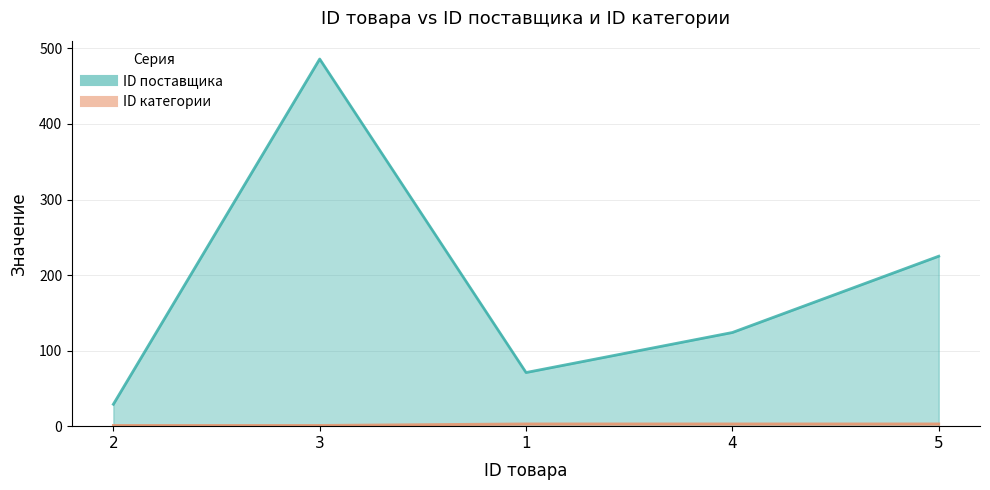

What position from the right is 3?

4